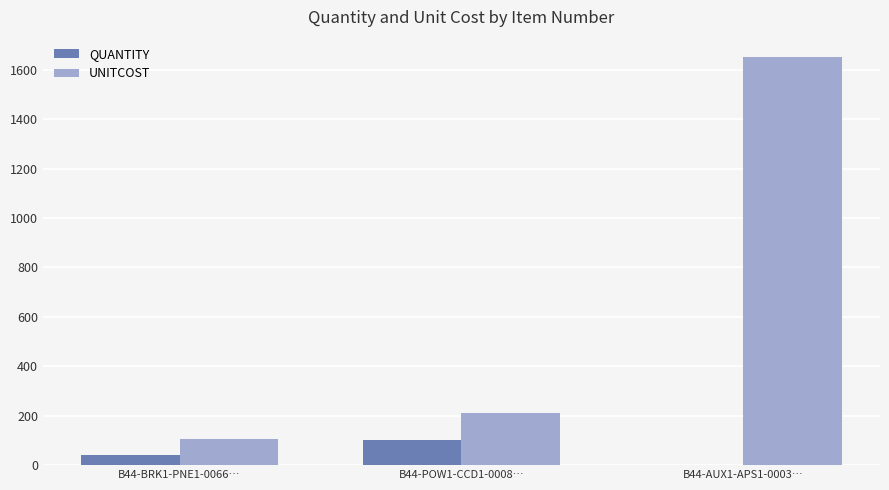

Reading right to left, transcribe all the data shown in this chart.

QUANTITY: 2.0	100.0	40.0
UNITCOST: 1650.0	210.0	105.8